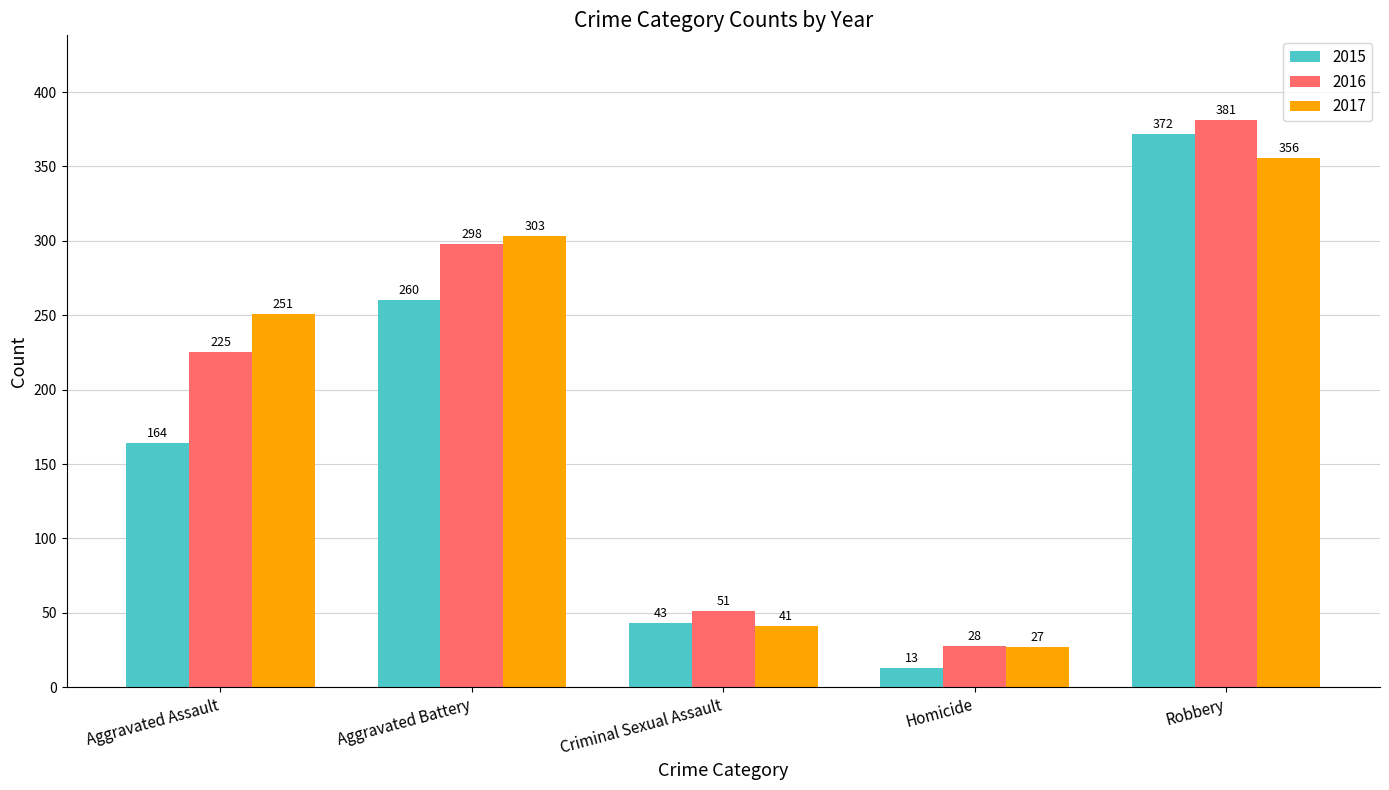

Is the value of 2017 at Aggravated Battery greater than the value of 2016 at Criminal Sexual Assault?

Yes